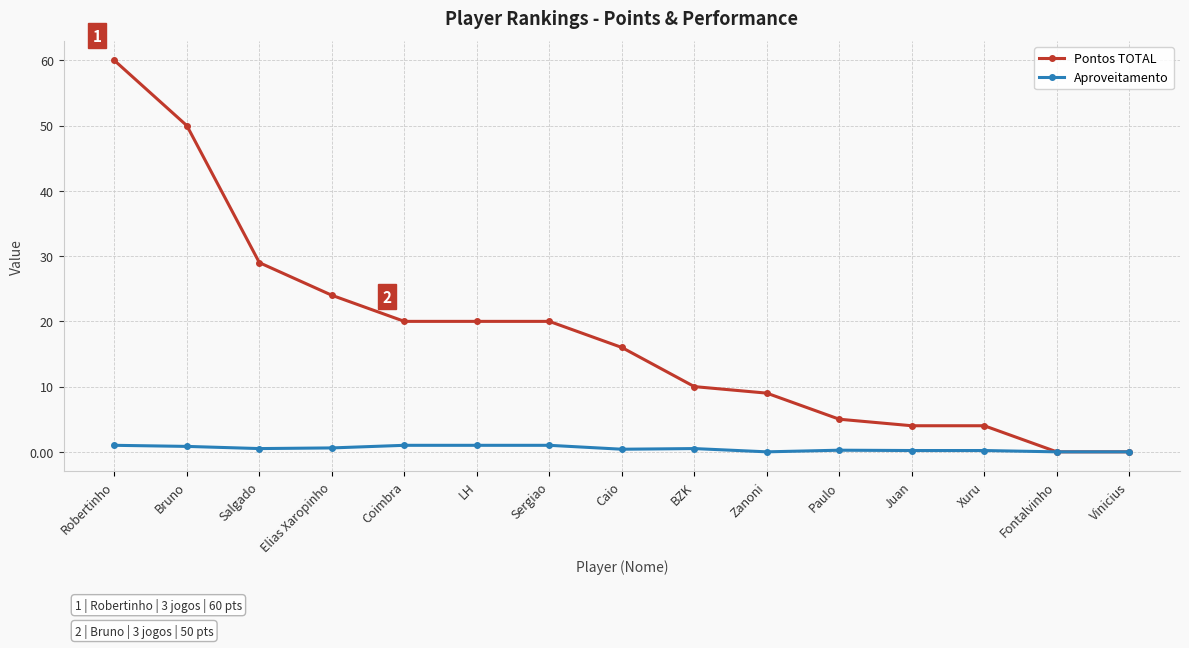

What is the approximate value of Pontos TOTAL at Salgado?

29.0